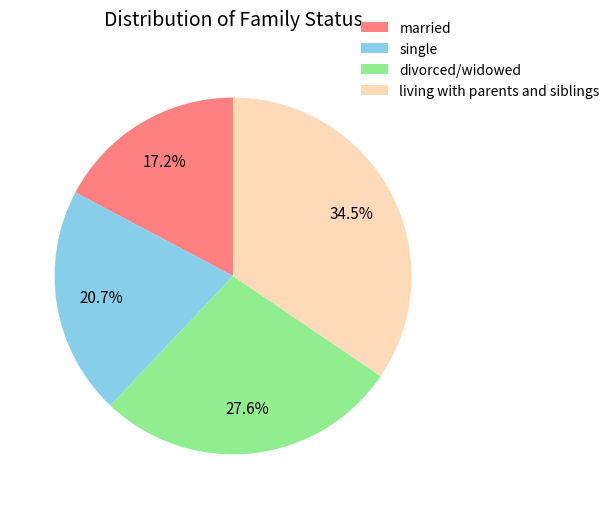

Which category has the smallest portion of the pie?

married